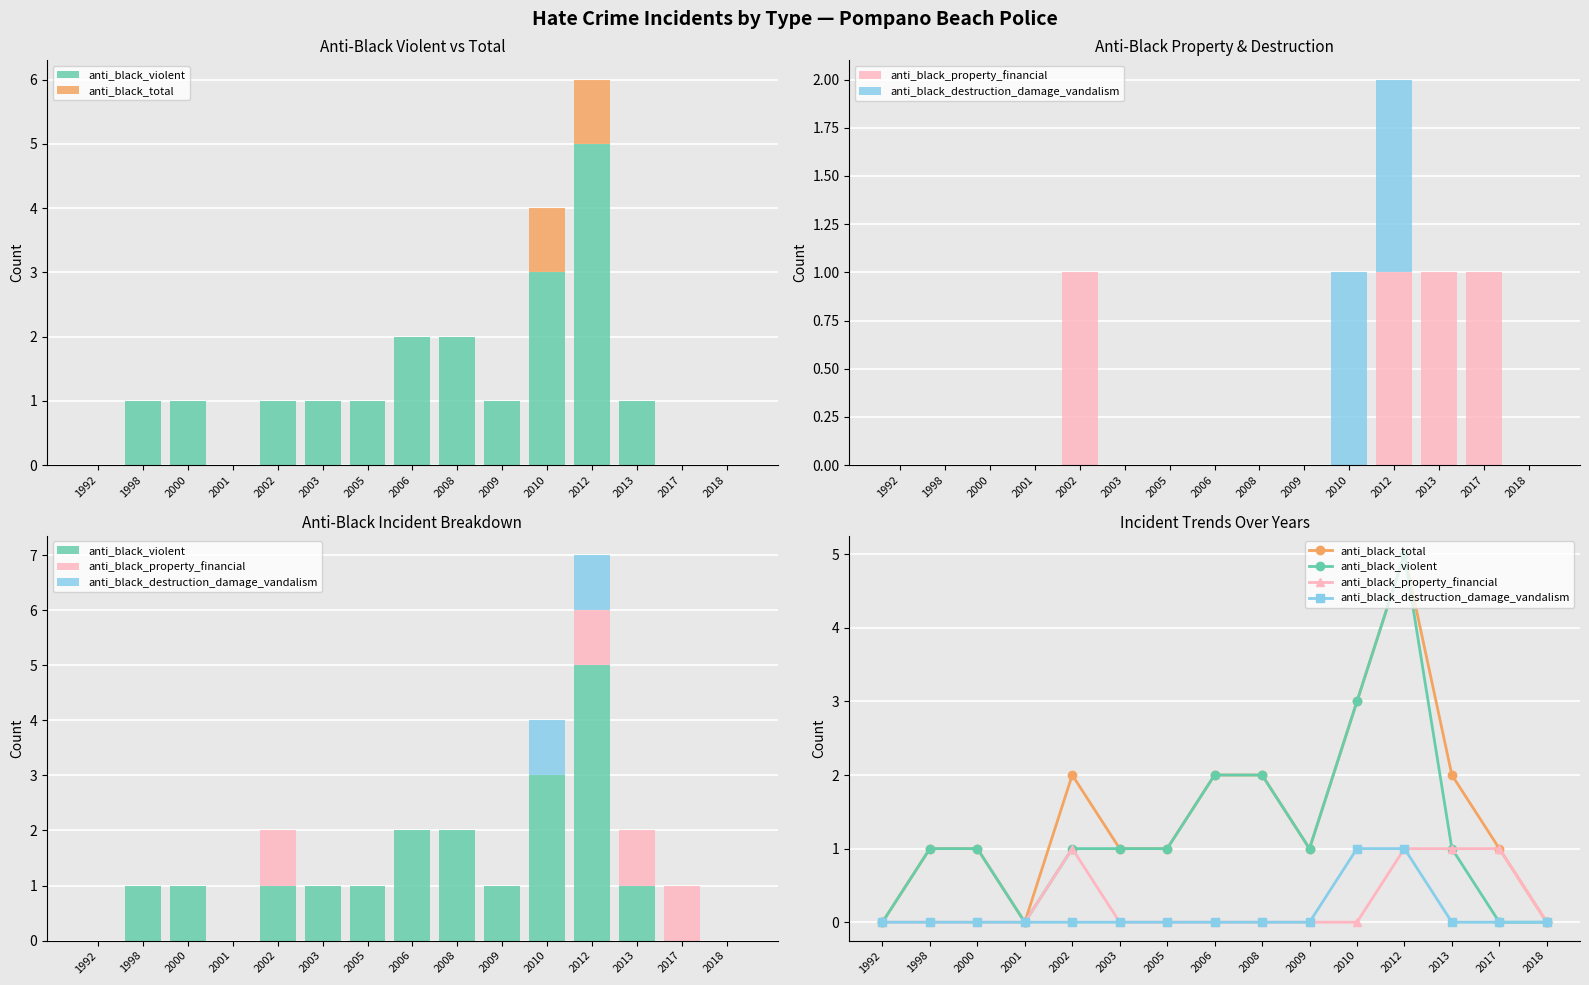

What is the highest value of the anti_black_violent series?

5